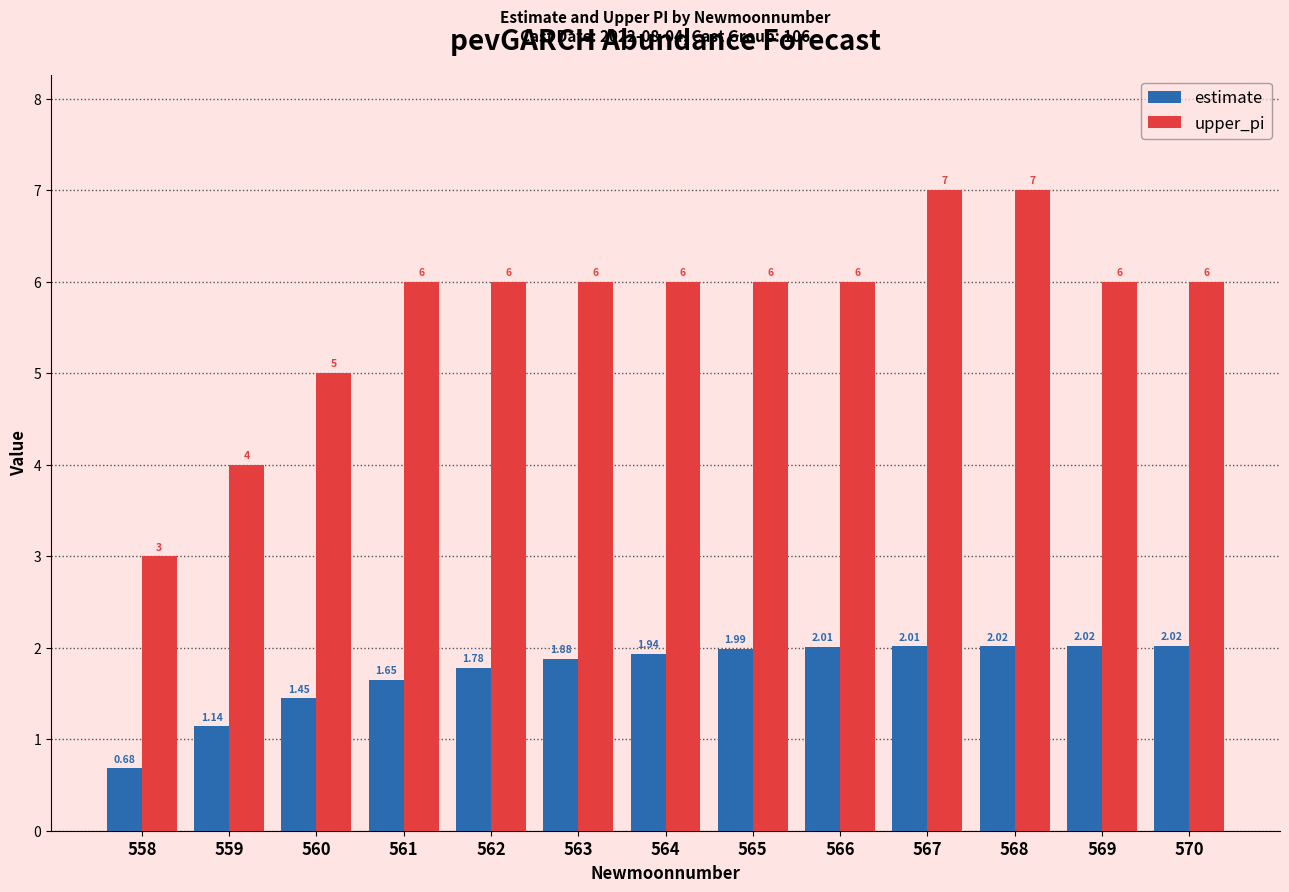

What is the difference between the highest and lowest values at 570?

4.0